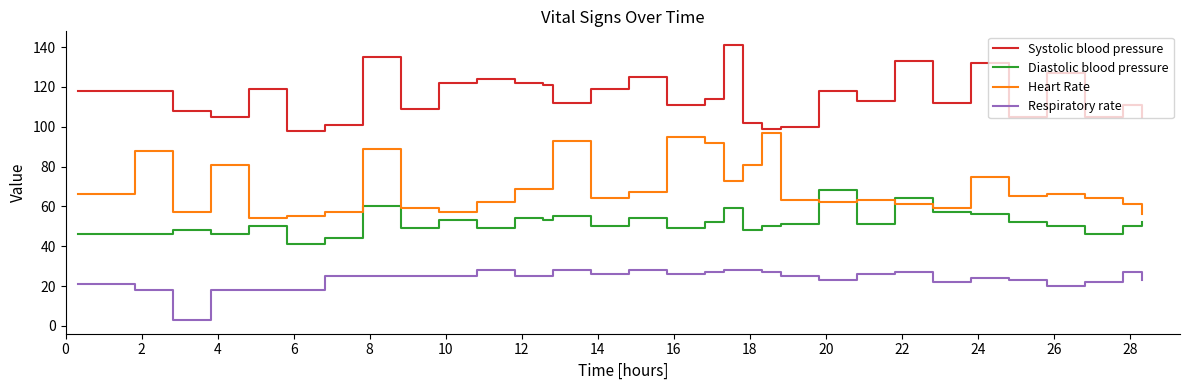

How many values in the Diastolic blood pressure series exceed 51?

14